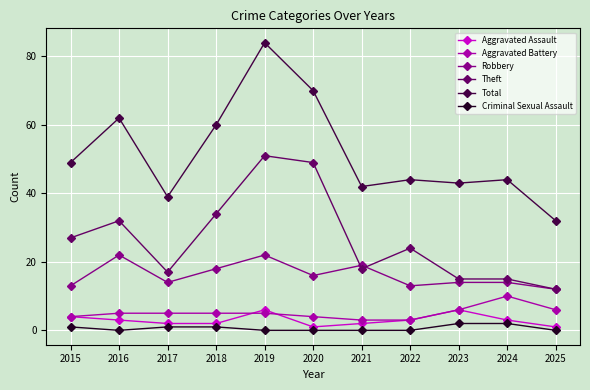

Reading left to right, list all the values displayed in this chart.

Aggravated Assault: 4	3	2	2	6	1	2	3	6	3	1
Aggravated Battery: 4	5	5	5	5	4	3	3	6	10	6
Robbery: 13	22	14	18	22	16	19	13	14	14	12
Theft: 27	32	17	34	51	49	18	24	15	15	12
Total: 49	62	39	60	84	70	42	44	43	44	32
Criminal Sexual Assault: 1	0	1	1	0	0	0	0	2	2	0